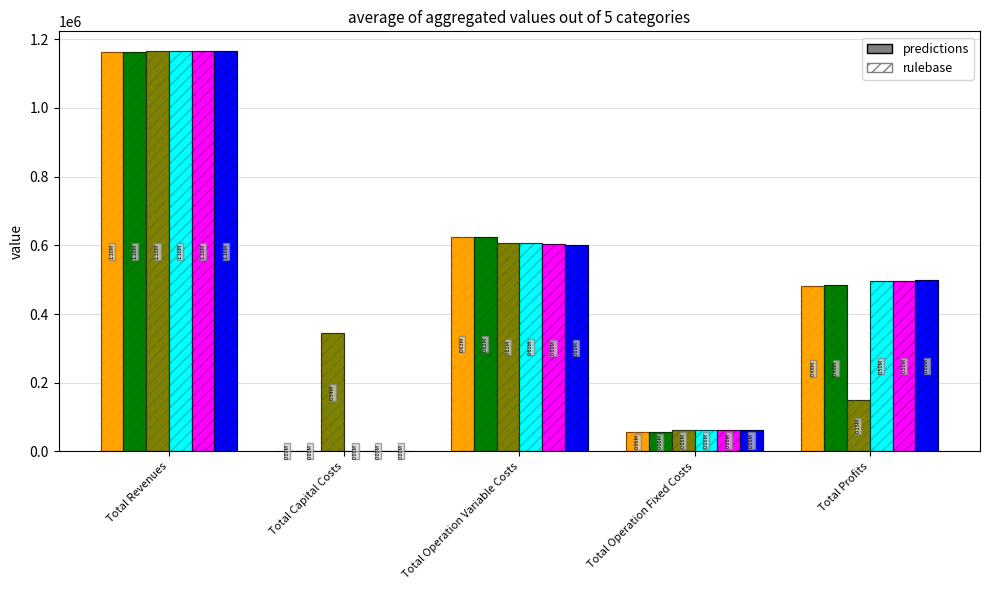

Is it true that col_2 equals 623317.1 at Total Operation Variable Costs?

True